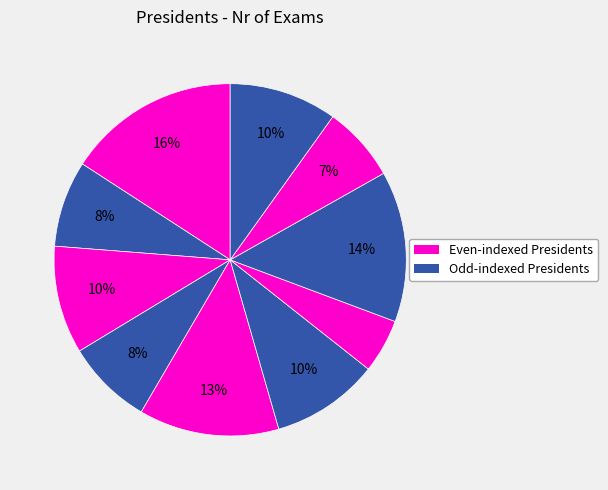

How many slices are in this pie chart?

10